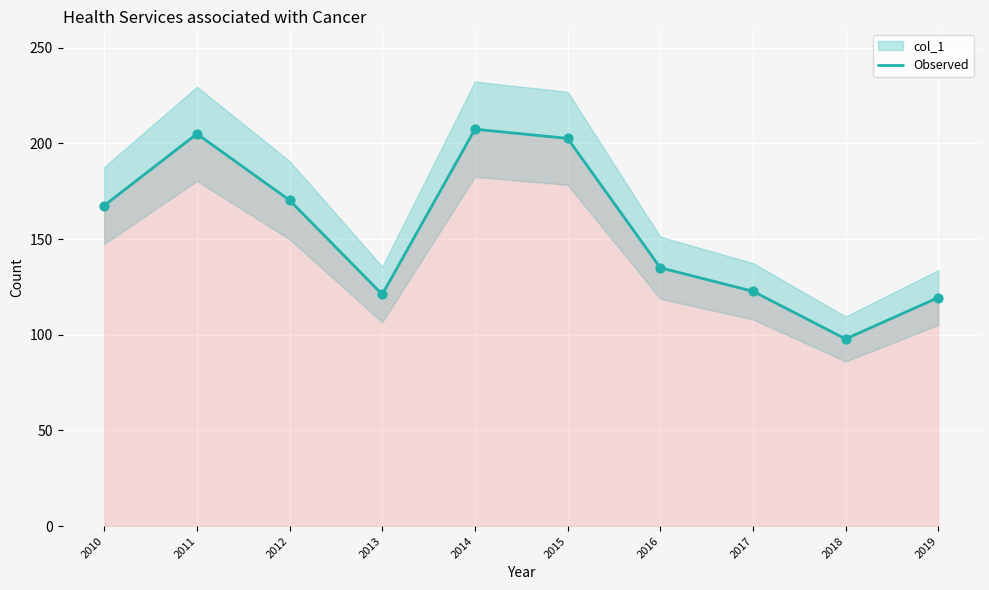

What is the change in value from 2013 to 2017?

+1.6